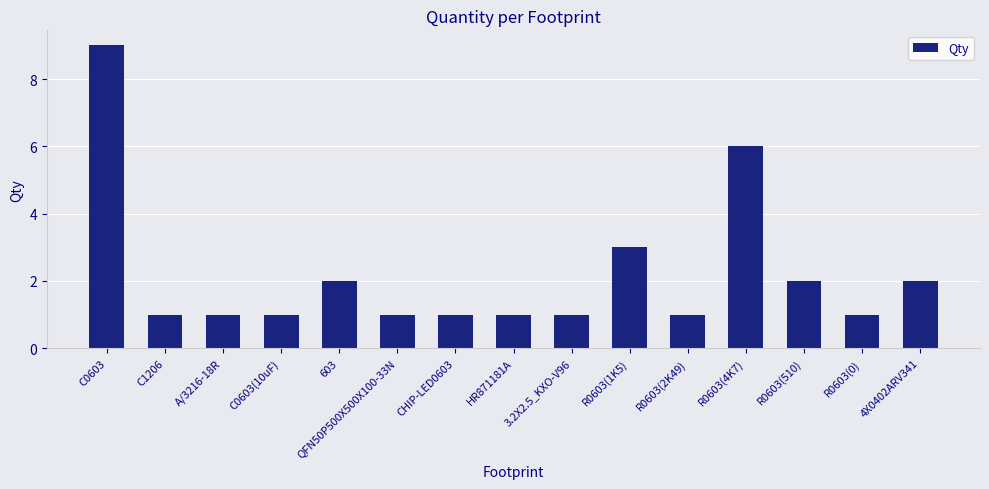

What is the minimum value shown in the chart?

1